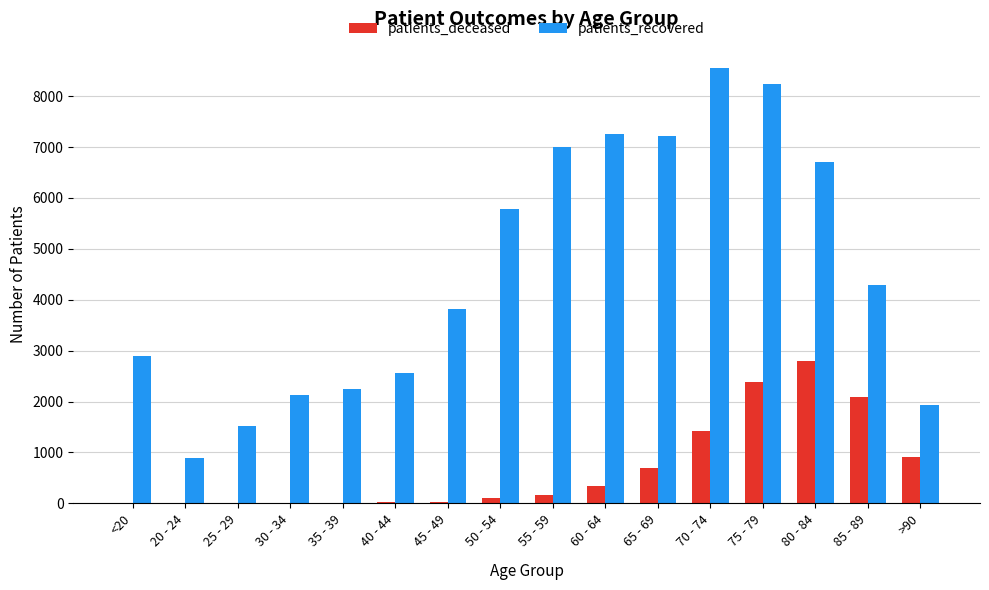

What is the greatest value displayed?

8559